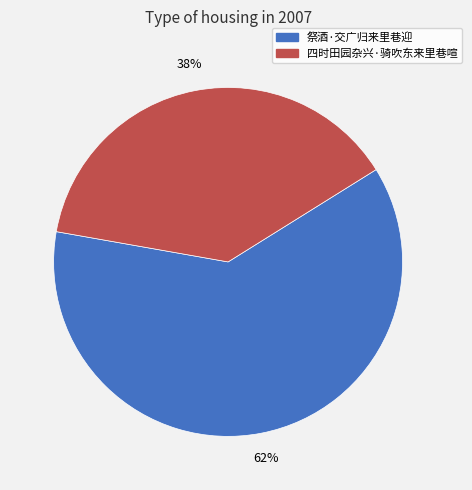

Which slice is the smallest?

四时田园杂兴·骑吹东来里巷喧